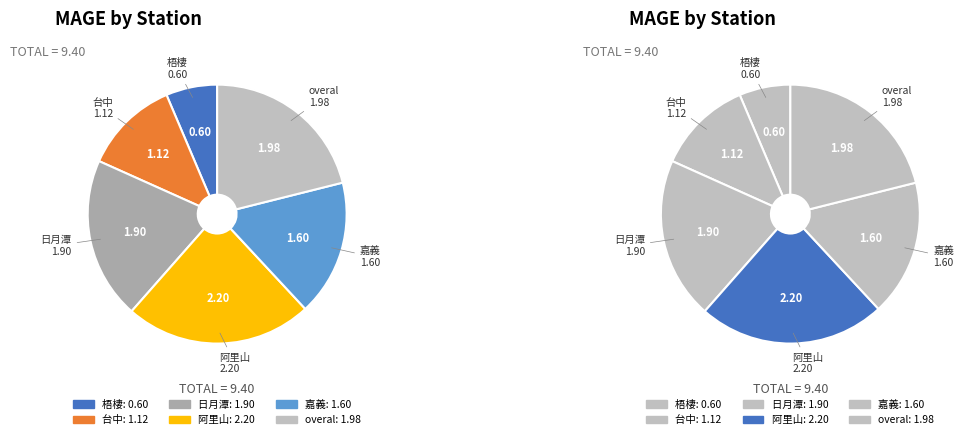

What is the total percentage of 台中 and 阿里山?

35.3%